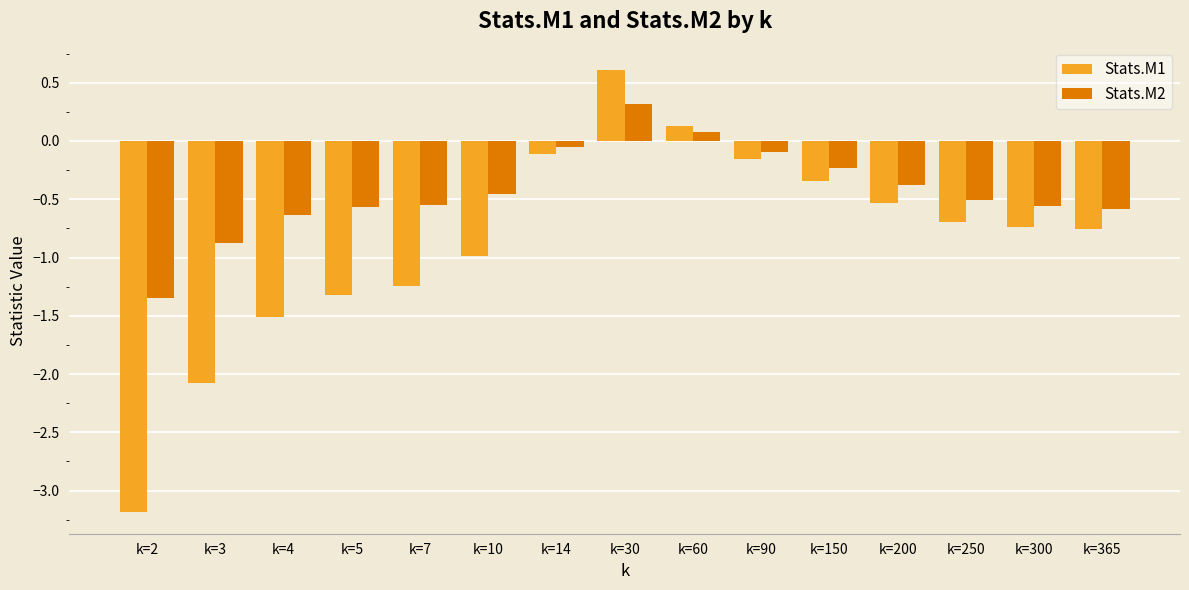

What is the difference between the second highest and second lowest values in the Stats.M1 series?

2.2